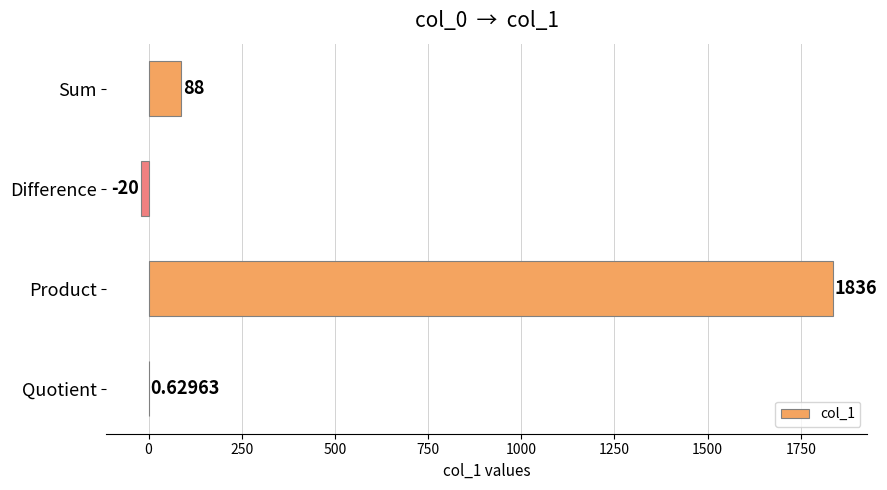

Are the bars grouped side by side (vs. stacked)?

No